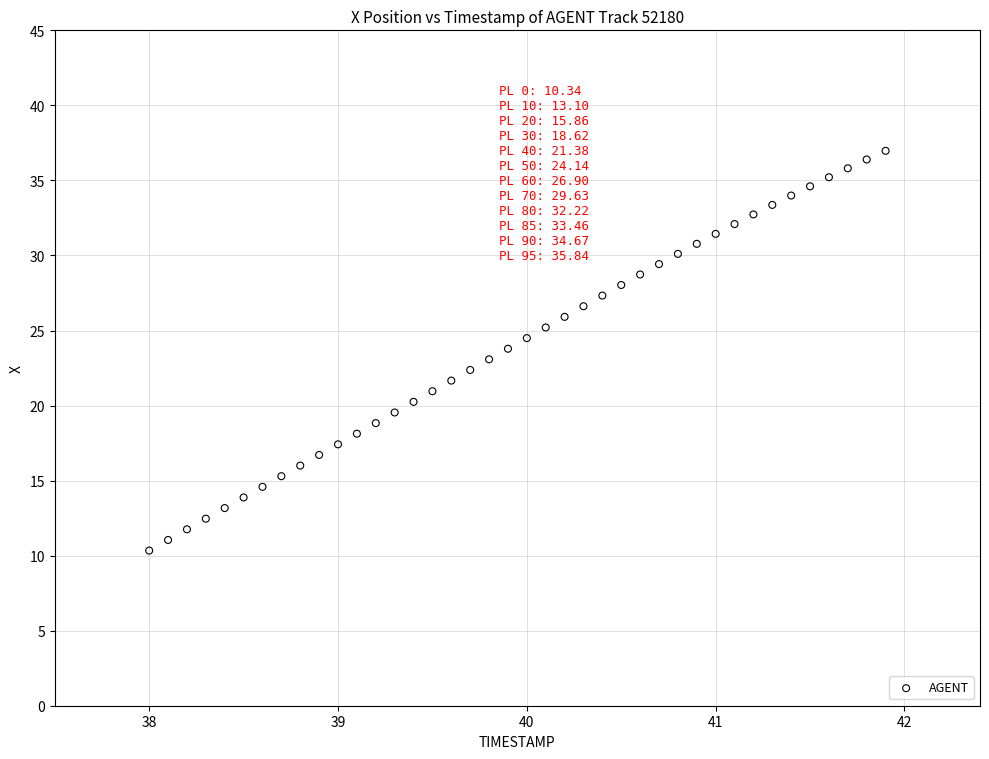

What is the range of X values (max minus min)?

3.9